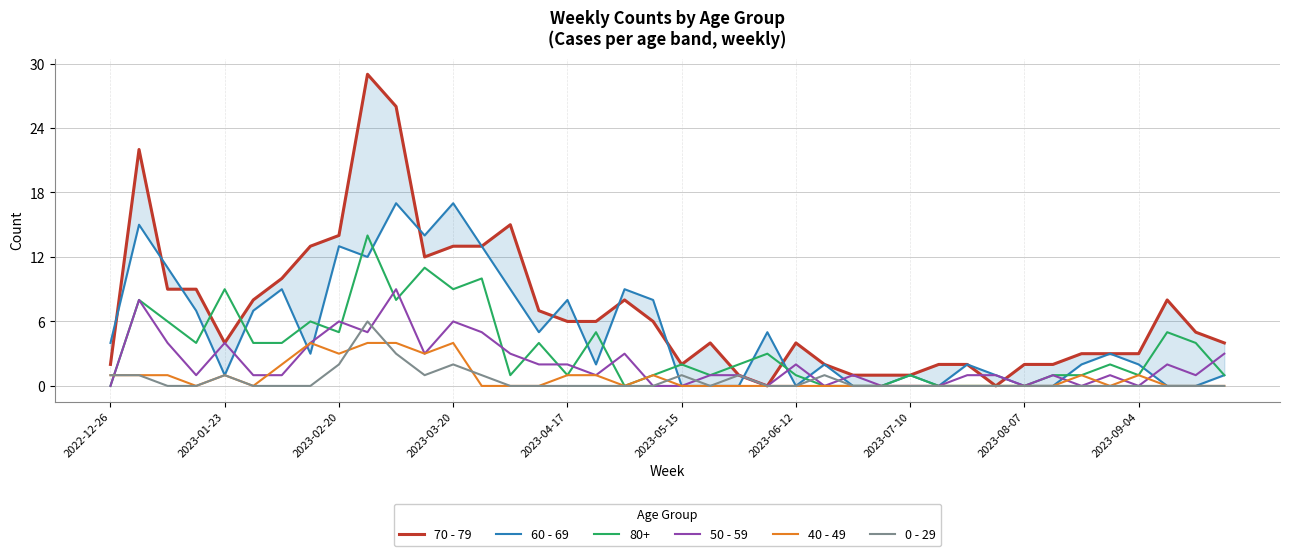

How many positive values does the 40 - 49 series have?

16